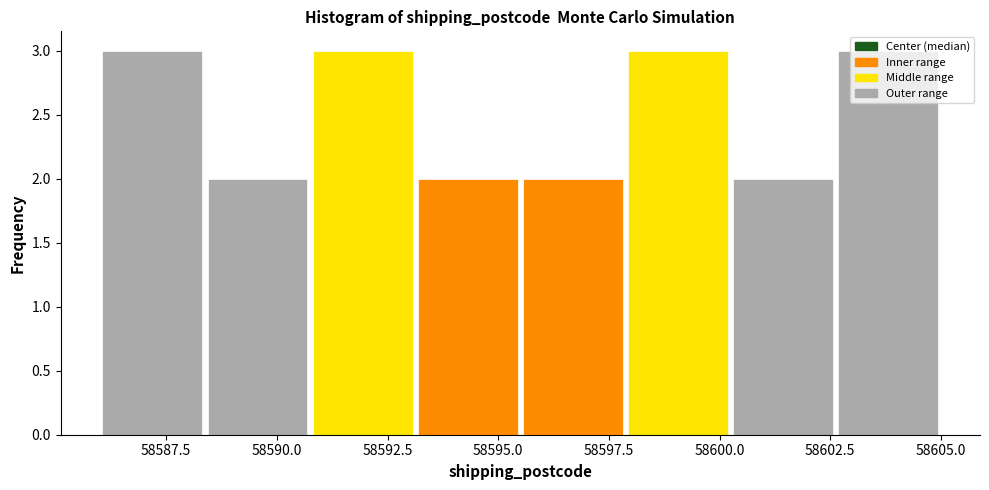

What is the height of the bar covering 58598.0 to 58600.5 on the x-axis? Neither the bar edges nor the heights are printed on the chart, so give them approximately, as read against the axes.

3